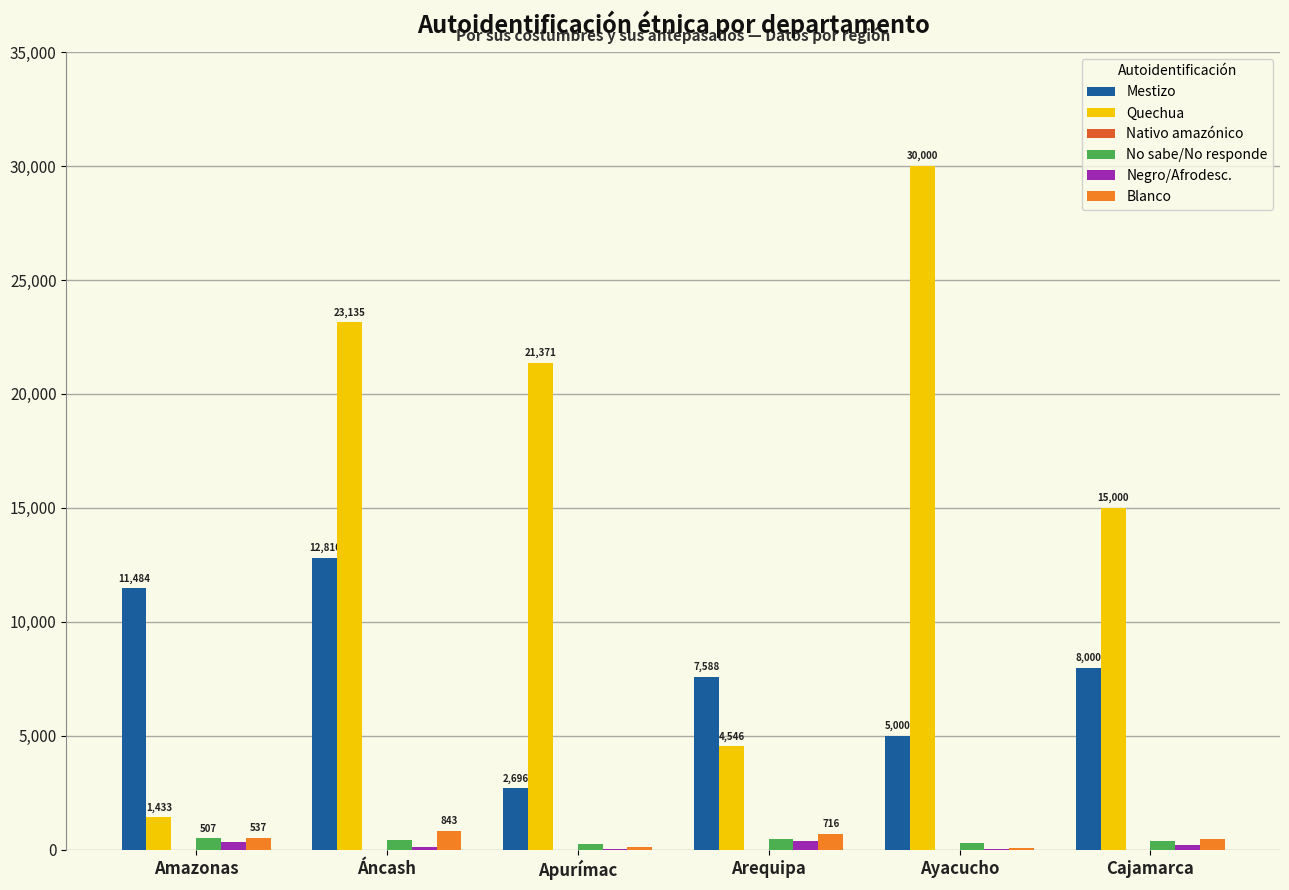

What is the maximum value shown in the chart?

30000